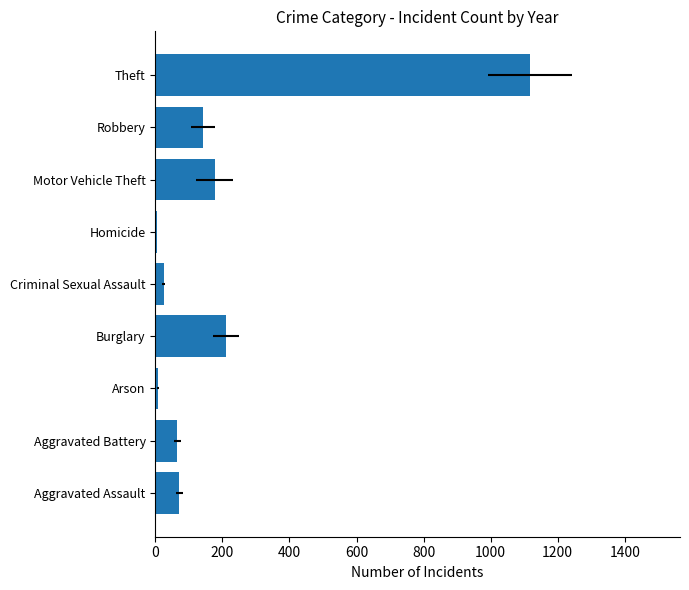

Count the number of values greater than 71.

5